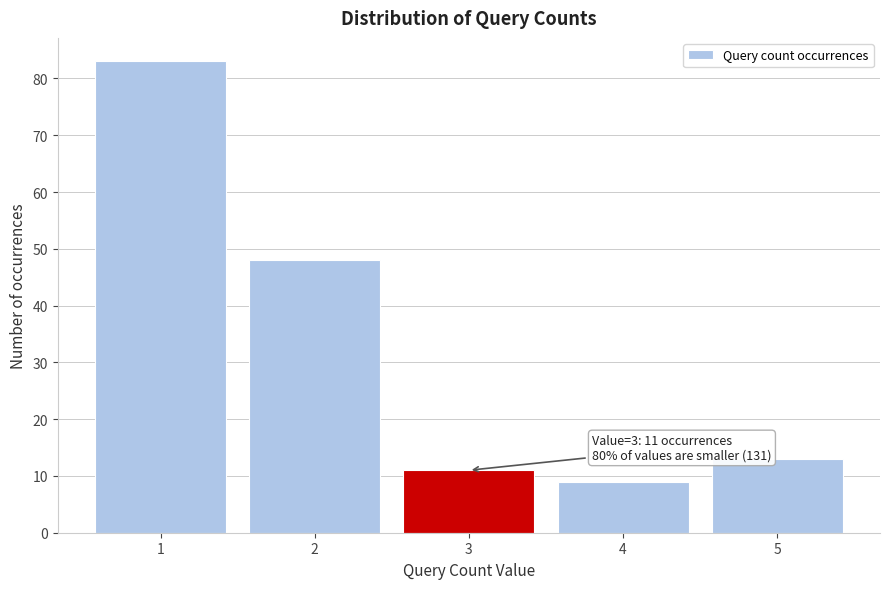

Reading left to right, what are all the values shown in this chart?

83	48	11	9	13